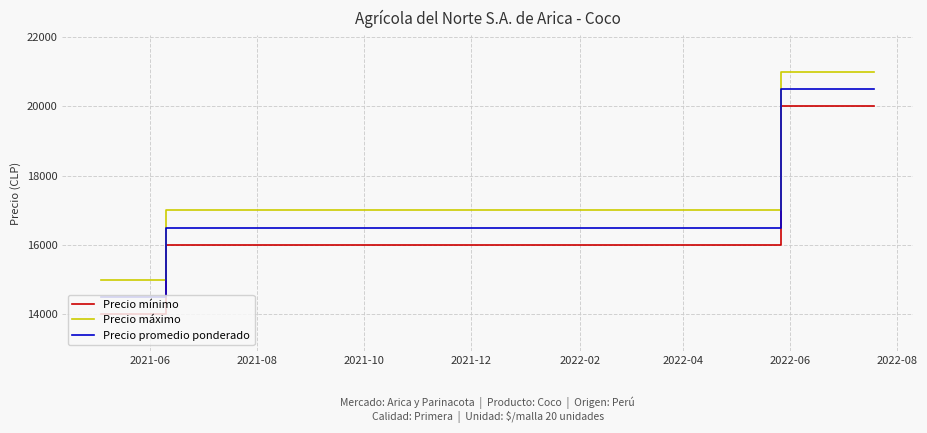

How many distinct data groups are displayed?

3